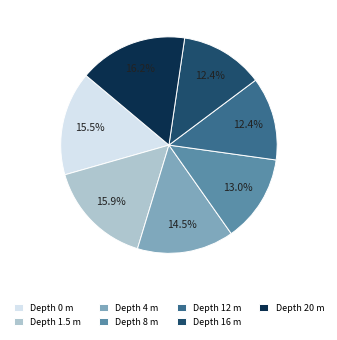

Is there any slice that represents more than half of the pie?

No